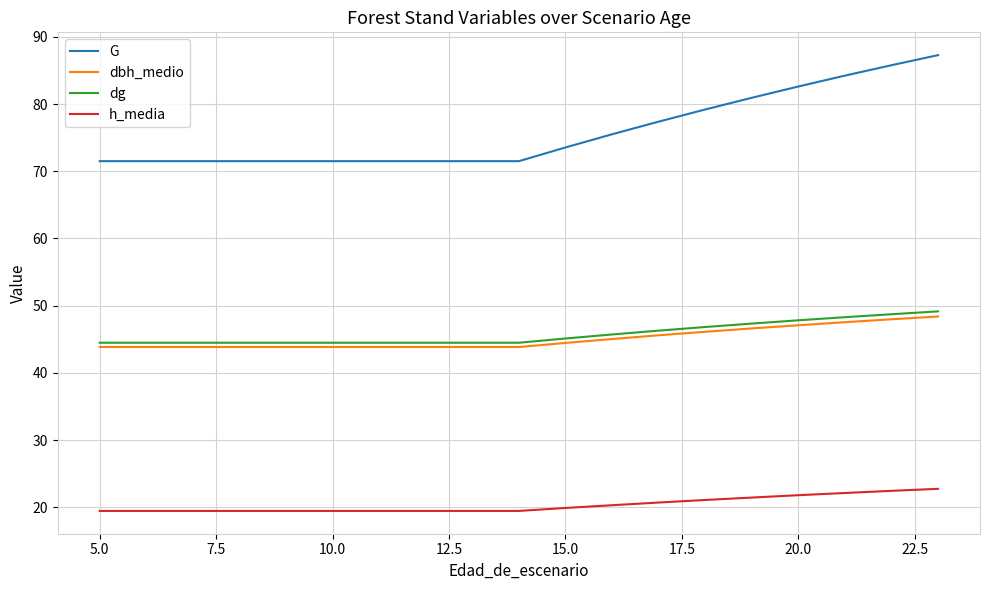

What is the highest value of the h_media series?

22.7